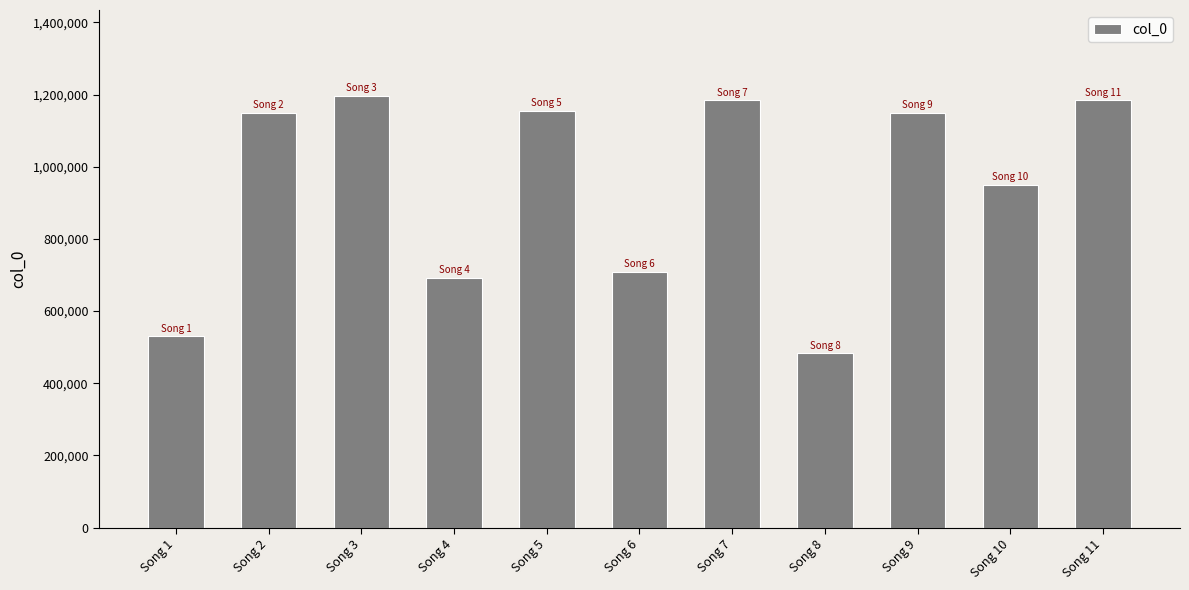

True or false: the data shows 950358 at Song 10.

True